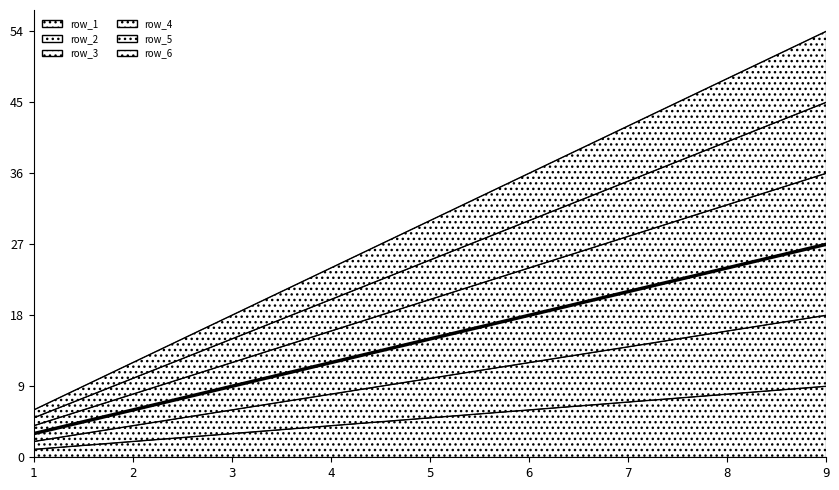

Between 3 and 5, which series saw the biggest shift?

row_6